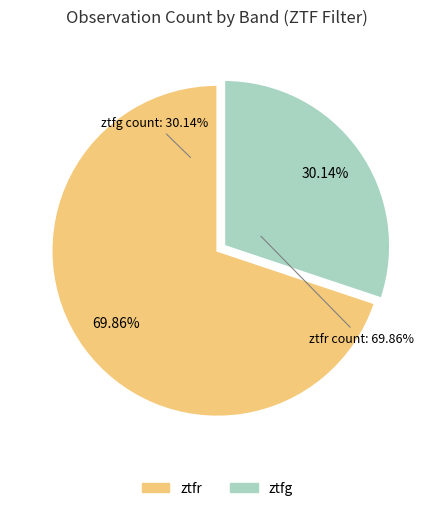

Is it true that ztfr is 70% of the pie?

True